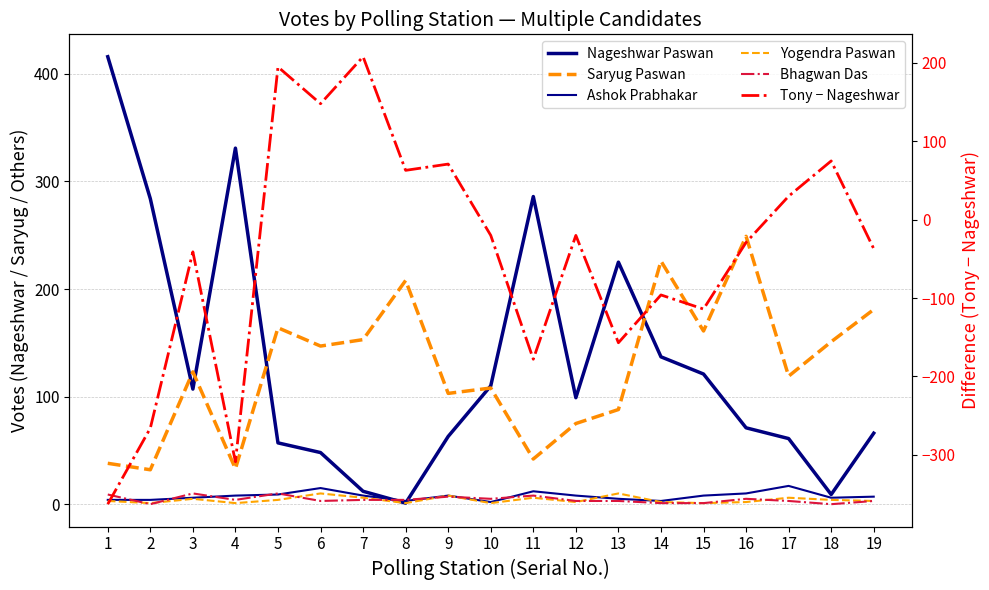

What is the maximum value for Ashok Prabhakar?

17